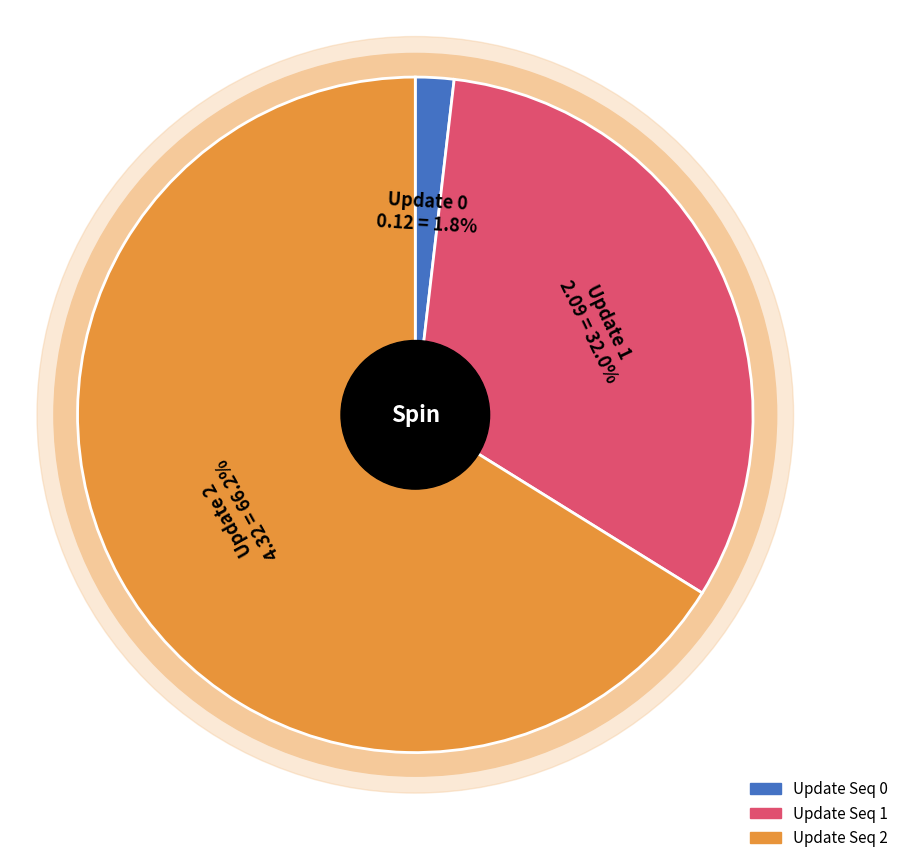

To the nearest percent, what portion does 2 represent?

66%